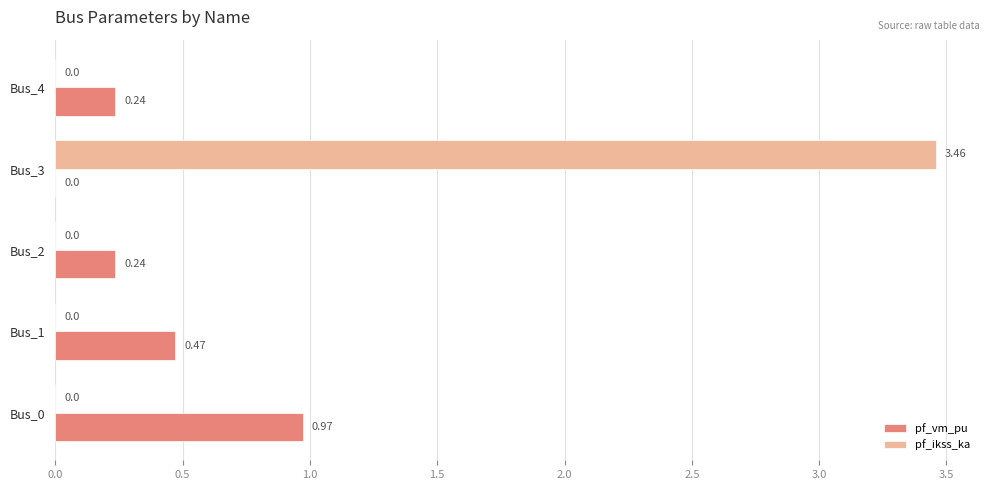

How many values in the pf_vm_pu series exceed 0?

4